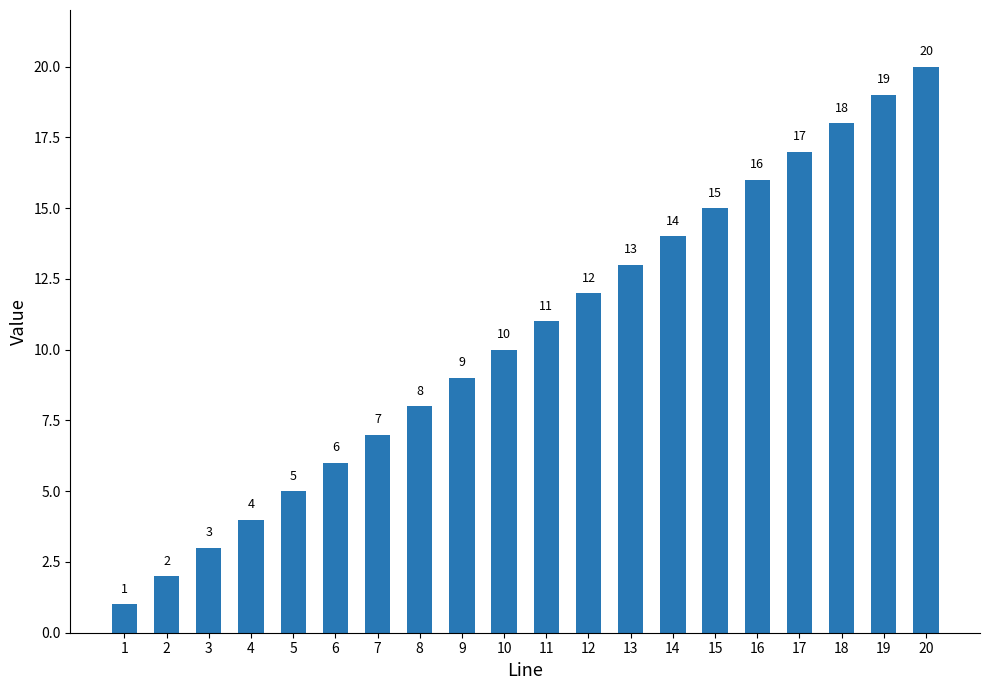

Is it true that the value at 11 is 11?

True